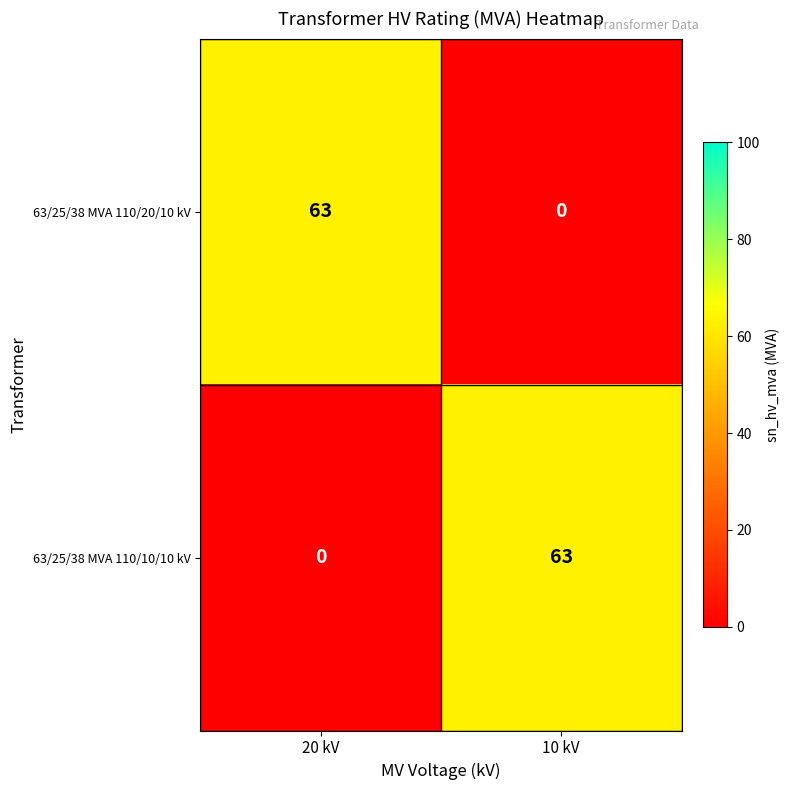

Which category has the lowest value in the 63/25/38 MVA 110/20/10 kV series?

10 kV